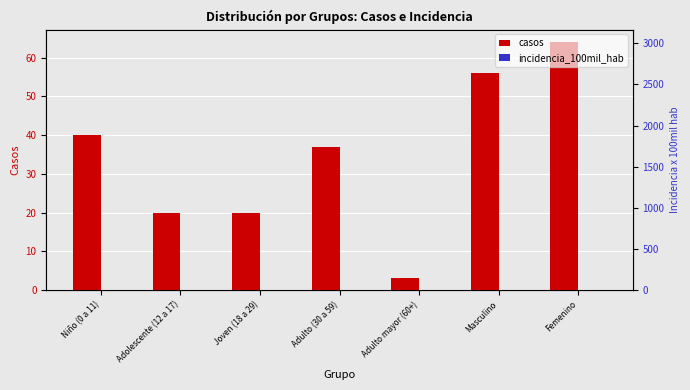

Reading right to left, transcribe all the data shown in this chart.

casos: Femenino=64.0	Masculino=56.0	Adulto mayor (60+)=3.0	Adulto (30 a 59)=37.0	Joven (18 a 29)=20.0	Adolescente (12 a 17)=20.0	Niño (0 a 11)=40.0
incidencia_100mil_hab: Femenino=2201.6	Masculino=1797.2	Adulto mayor (60+)=471.7	Adulto (30 a 59)=1662.2	Joven (18 a 29)=1843.3	Adolescente (12 a 17)=3016.6	Niño (0 a 11)=2830.9